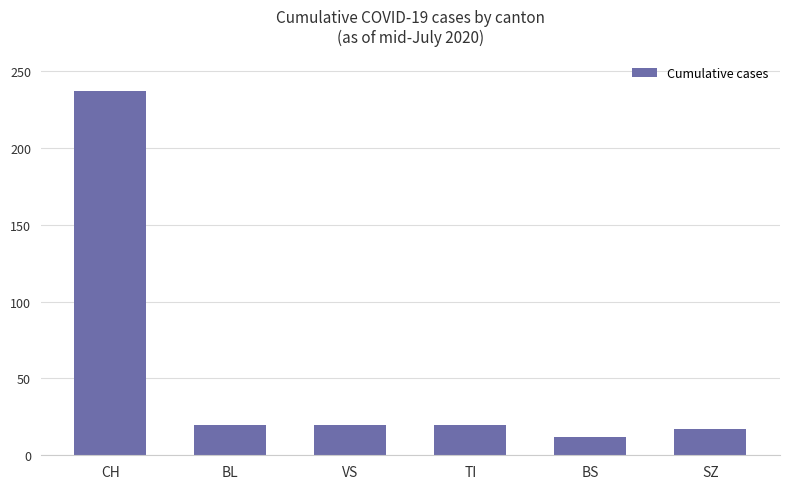

What is the sum of all values?

326